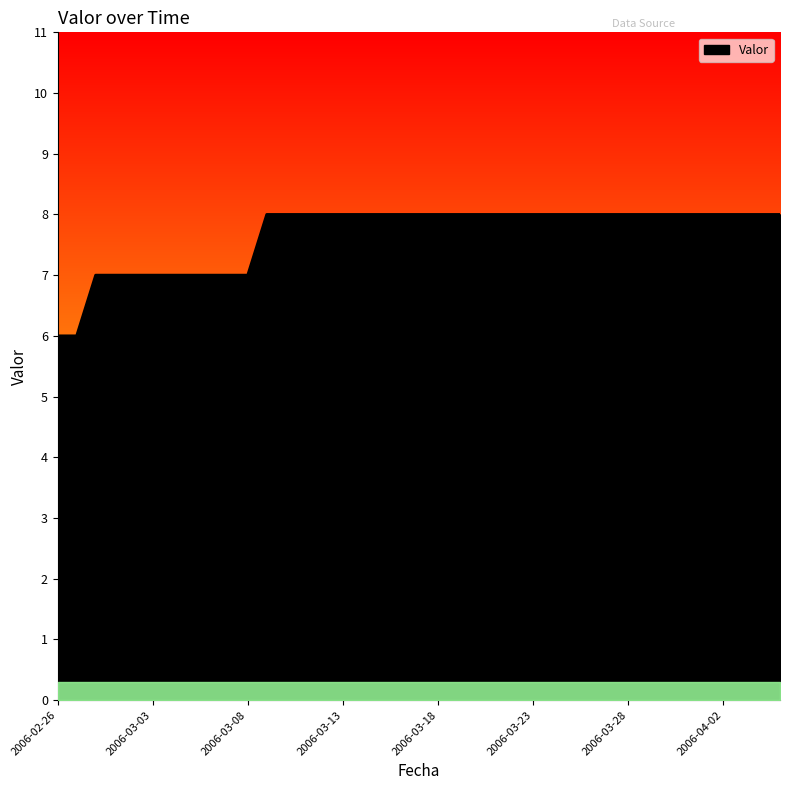

What is the maximum value shown in the chart?

8